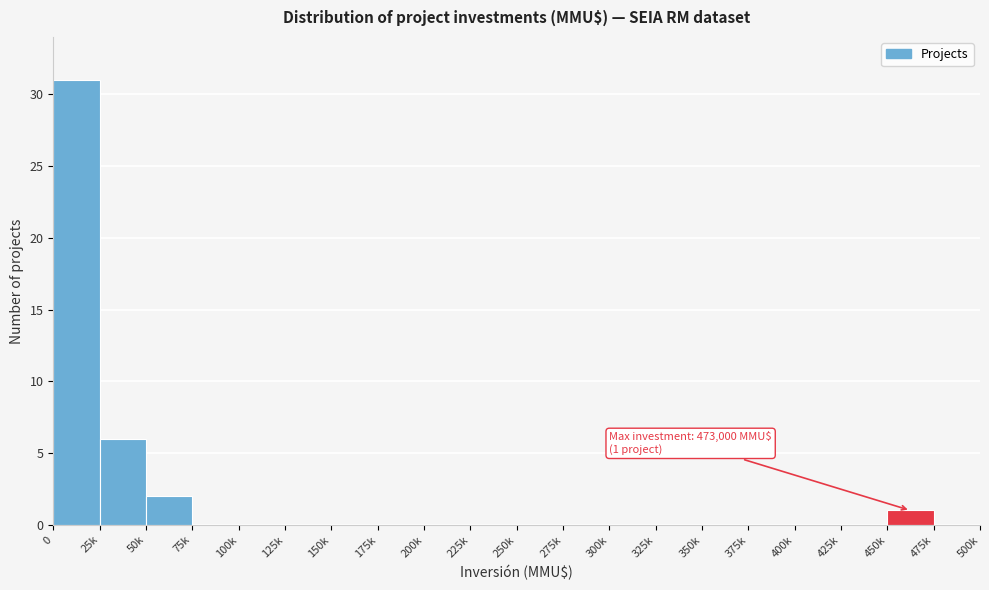

Reading left to right, extract all data points from this chart.

0=31	25k=6	50k=2	75k=0	100k=0	125k=0	150k=0	175k=0	200k=0	225k=0	250k=0	275k=0	300k=0	325k=0	350k=0	375k=0	400k=0	425k=0	450k=1	475k=0